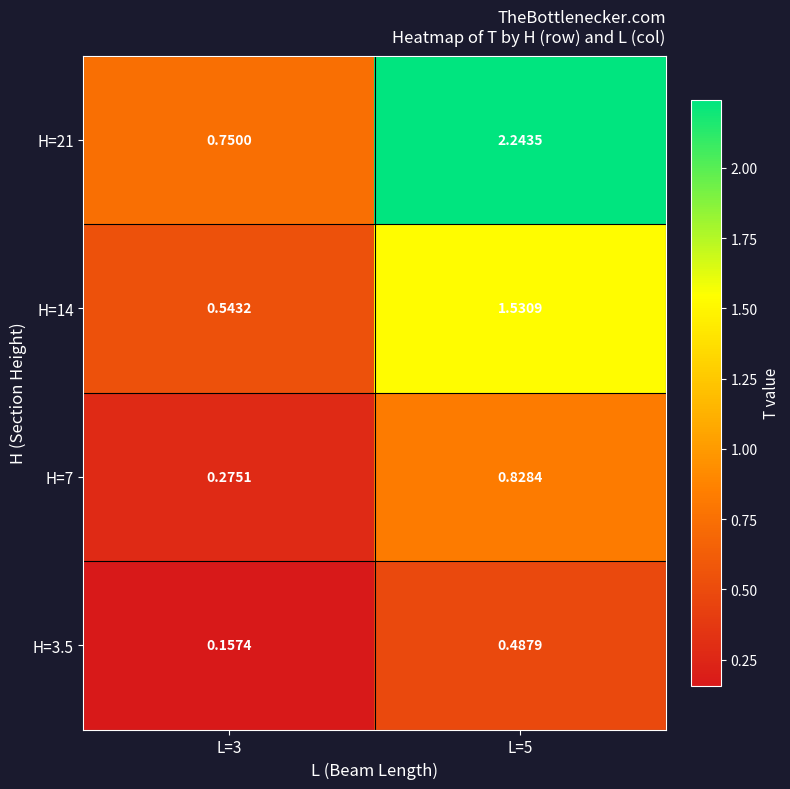

How many series are shown in this chart?

4